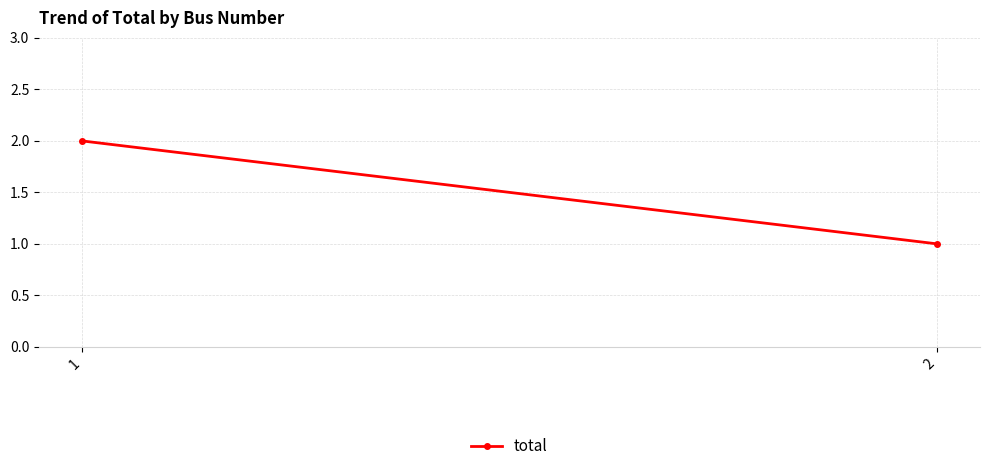

Read the value at 1.

2